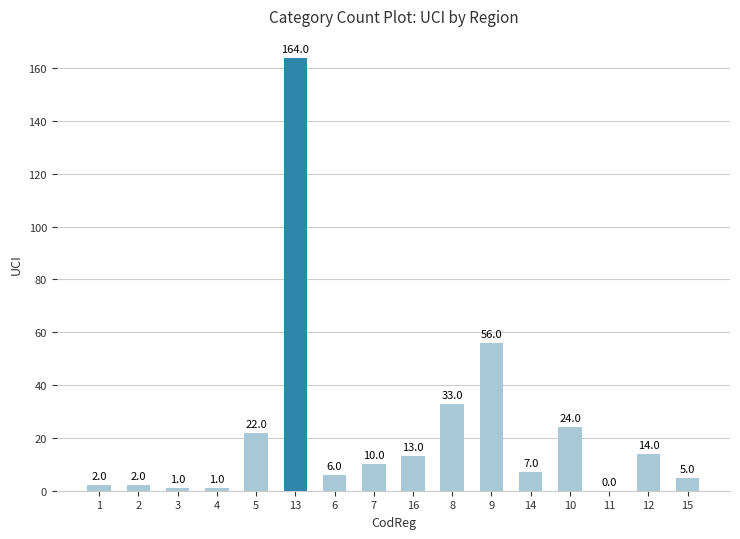

What is the greatest value displayed?

164